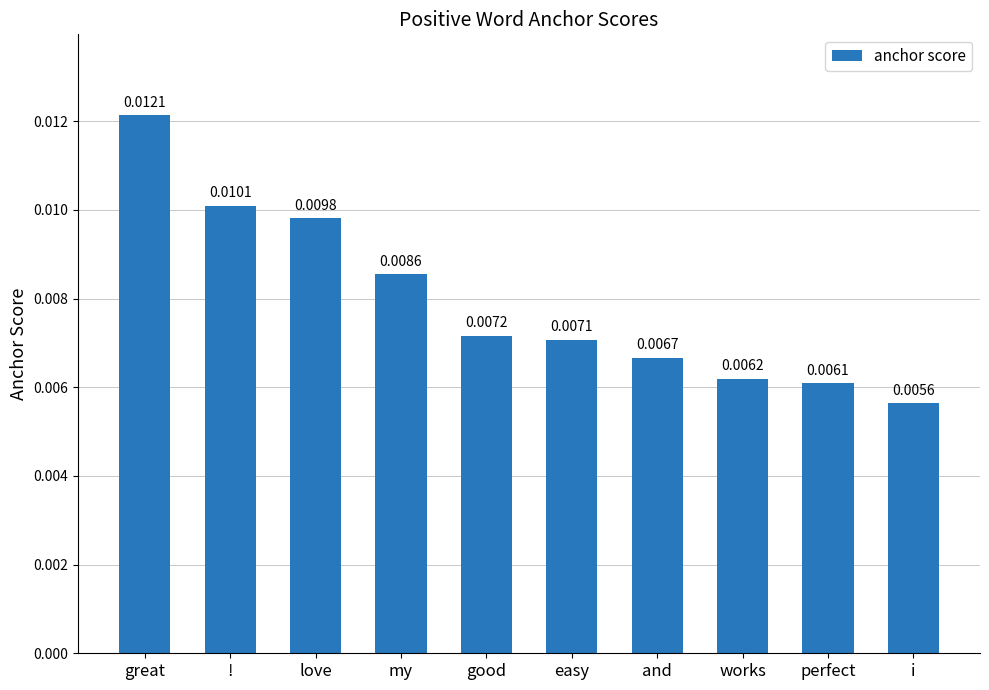

Between love and and, which is larger?

love